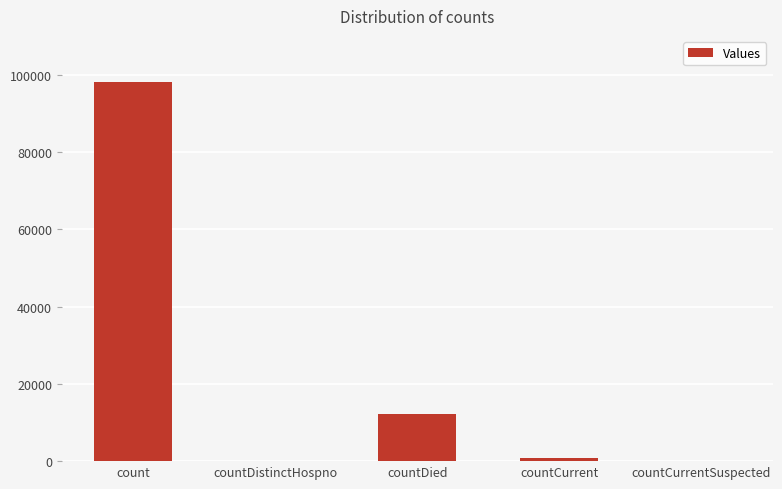

What is the maximum value shown in the chart?

98153